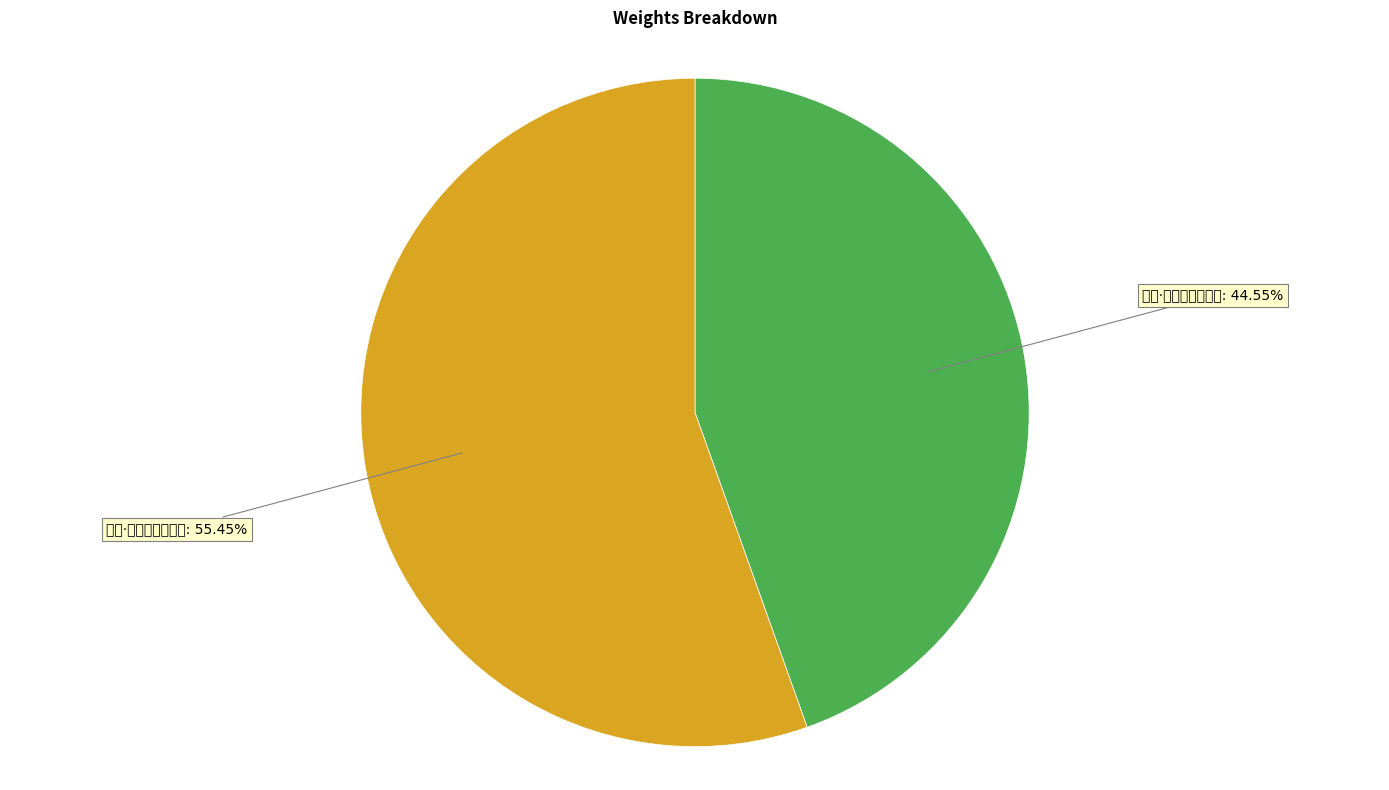

What is the majority slice?

鹤唳·九皋清响漏残时